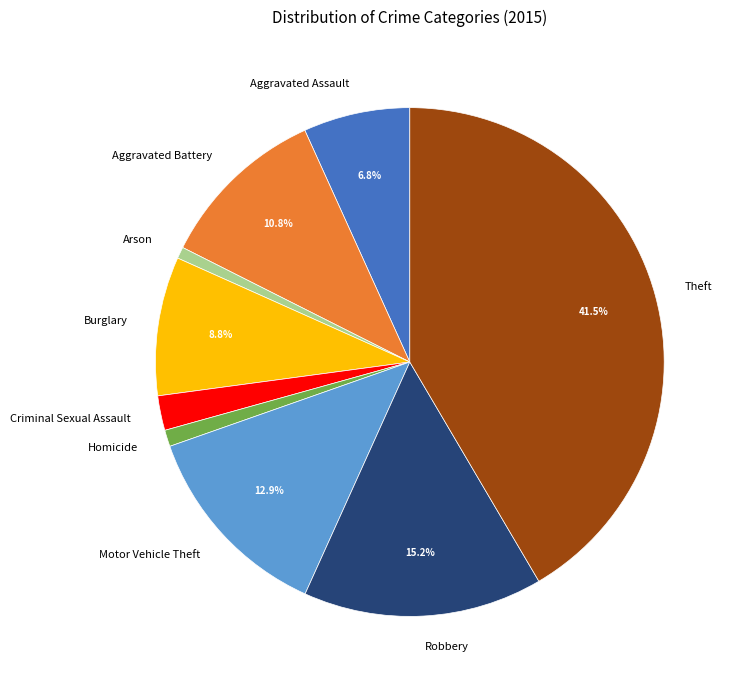

True or false: Burglary accounts for 9% of the total.

True